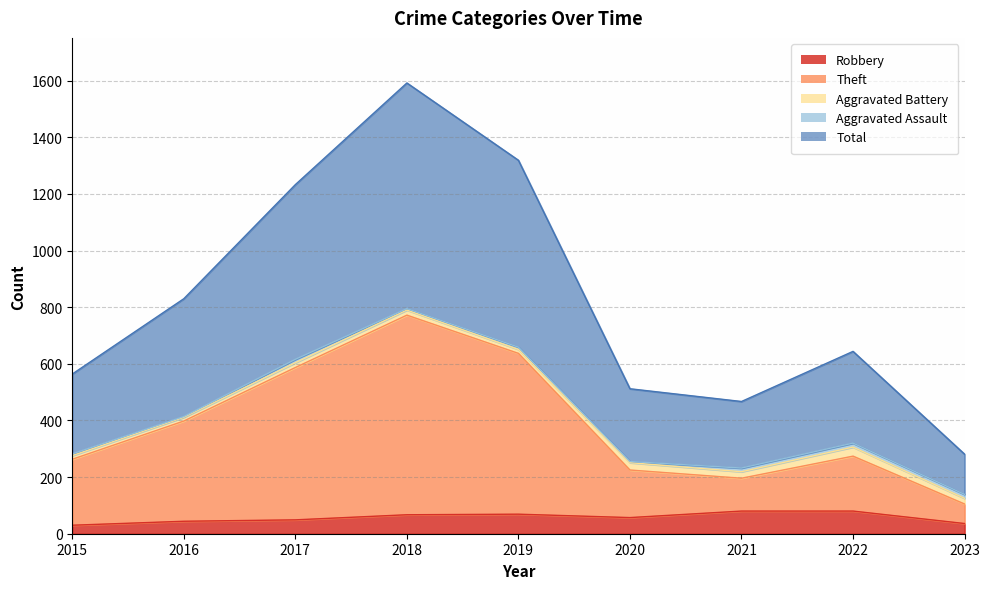

The Theft series shows 407 at 2015. True or false?

False